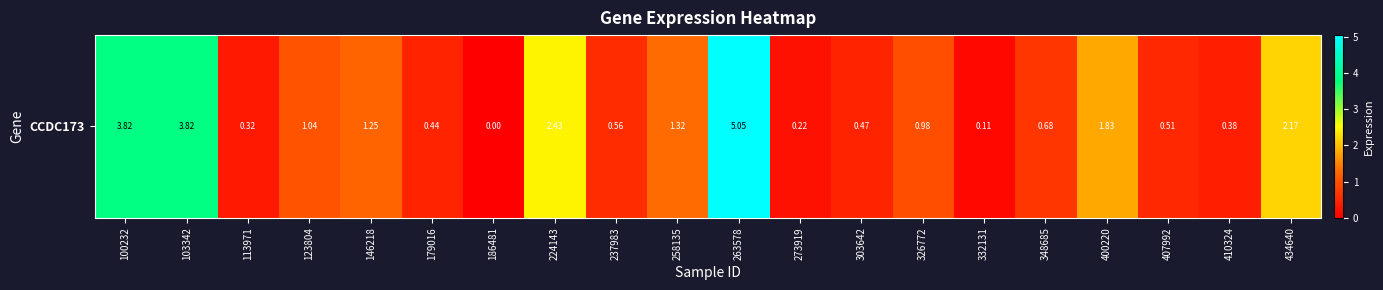

List the labels in order of value, largest first.

263578, 100232, 103342, 224143, 434640, 400220, 258135, 146218, 123804, 326772, 348685, 237983, 407992, 303642, 179016, 410324, 113971, 273919, 332131, 186481